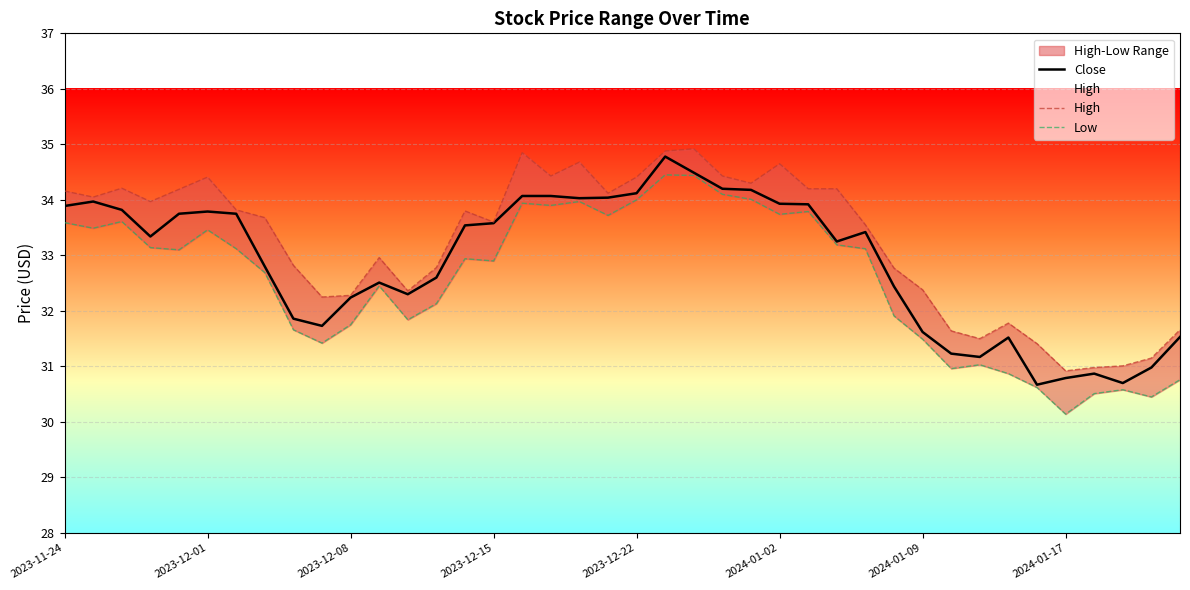

What is the average value of the Close series?

32.9